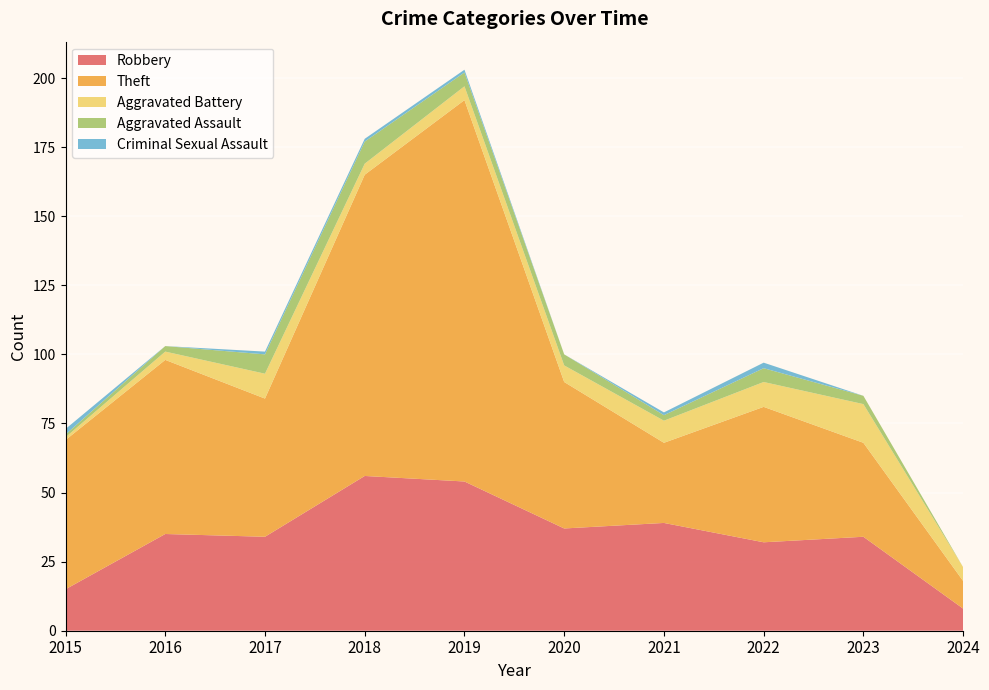

Reading left to right, transcribe all the data shown in this chart.

Robbery: 2015=15	2016=35	2017=34	2018=56	2019=54	2020=37	2021=39	2022=32	2023=34	2024=8
Theft: 2015=54	2016=63	2017=50	2018=109	2019=138	2020=53	2021=29	2022=49	2023=34	2024=10
Aggravated Battery: 2015=1	2016=3	2017=9	2018=4	2019=5	2020=6	2021=8	2022=9	2023=14	2024=5
Aggravated Assault: 2015=1	2016=2	2017=7	2018=8	2019=5	2020=4	2021=2	2022=5	2023=3	2024=0
Criminal Sexual Assault: 2015=2	2016=0	2017=1	2018=1	2019=1	2020=0	2021=1	2022=2	2023=0	2024=0